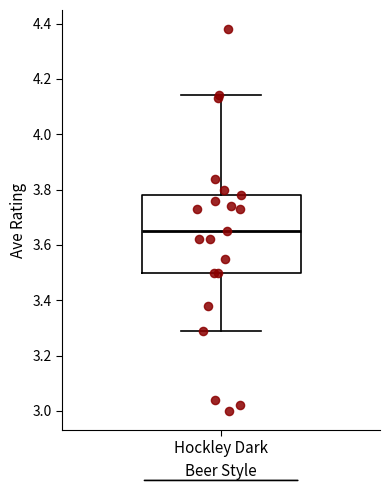

Read this box plot against the y-axis: the position of the median line, the range covered by the box, and the ends of both whiskers. The values are not printed on the chart, so give them approximately, as read against the axis.

median 3.66, box 3.50 to 3.78, whiskers 3.30 to 4.14